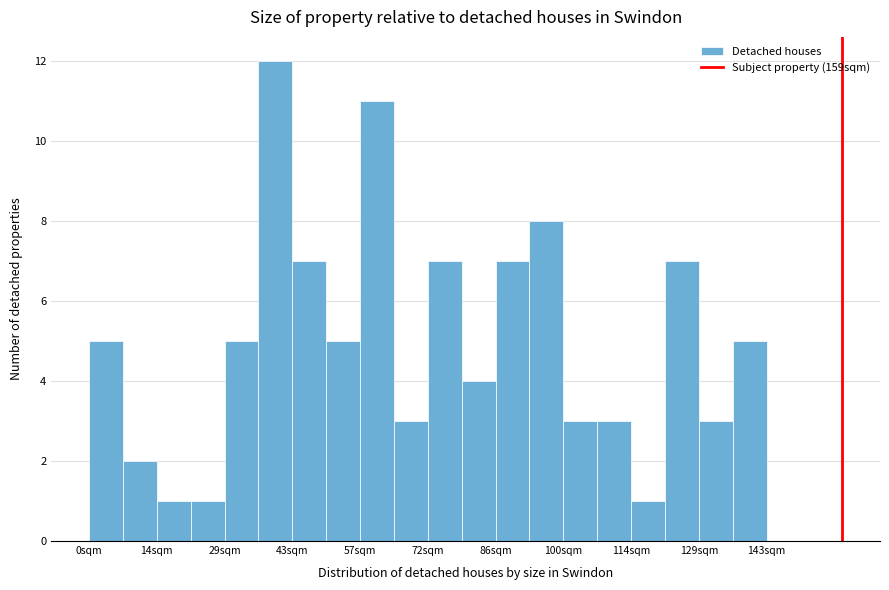

Read against the x-axis, roughly where is the centre of the tallest bar?

40